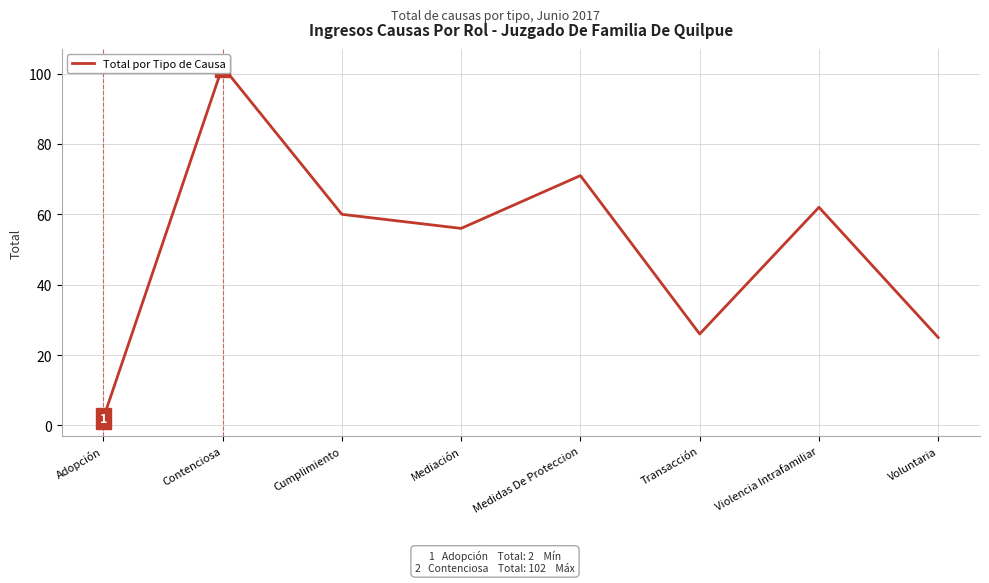

The chart shows a value of 84 at Cumplimiento. True or false?

False